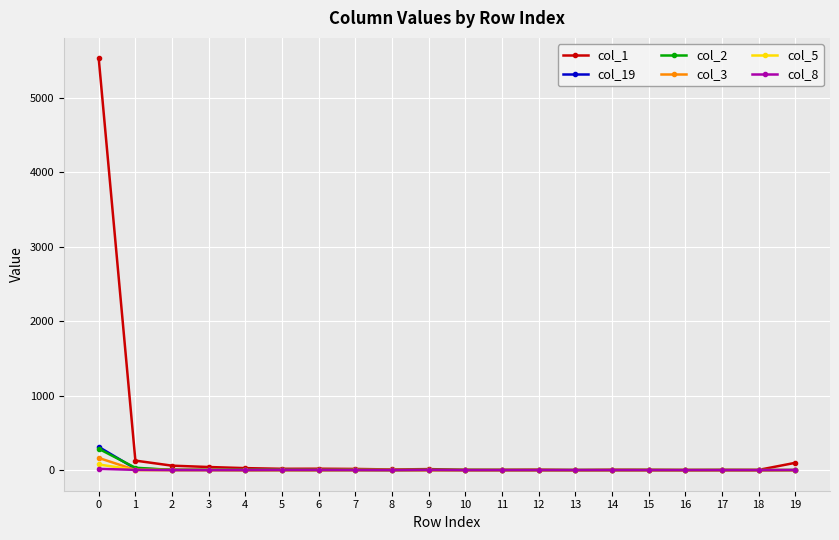

Is it true that col_19 equals 0 at 11?

True